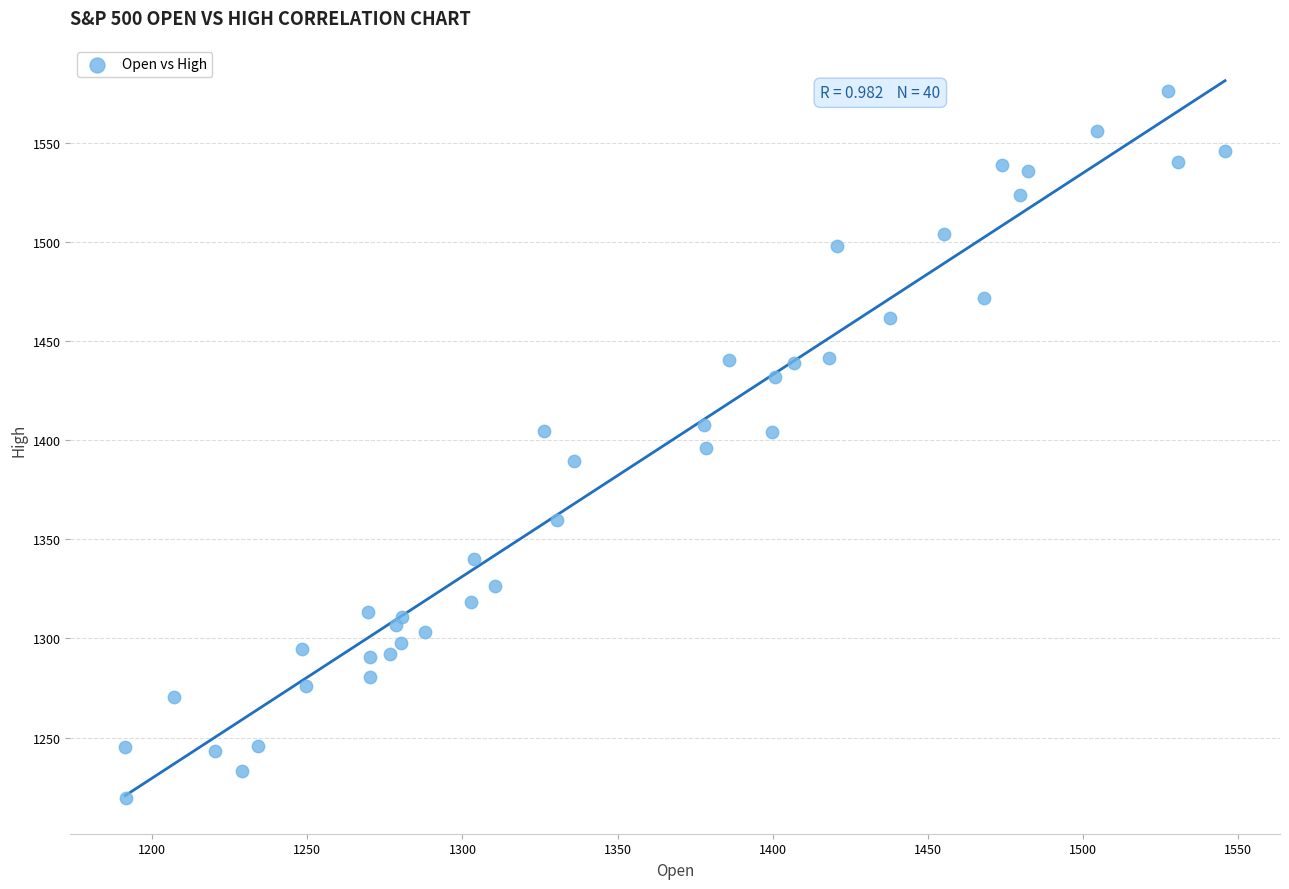

What is the range of Y values (max minus min)?

356.5